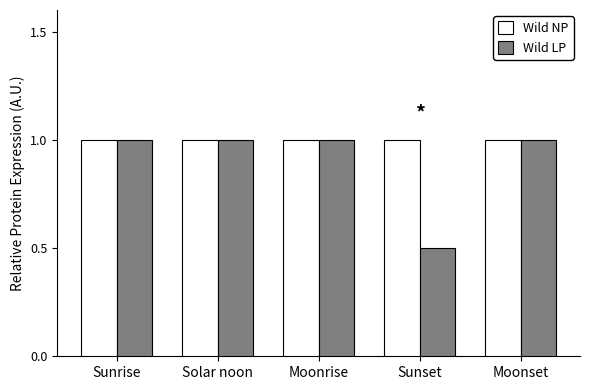

What is the sum of all Wild LP values?

4.5